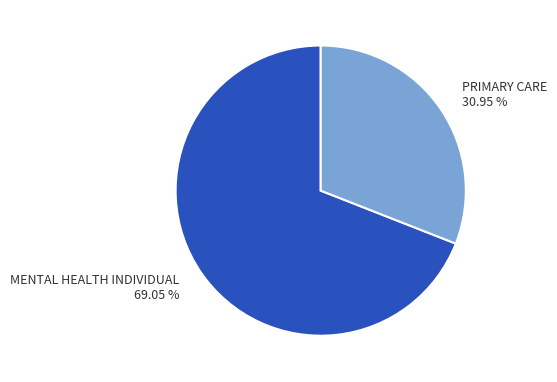

Is it true that MENTAL HEALTH INDIVIDUAL is 60% of the pie?

False